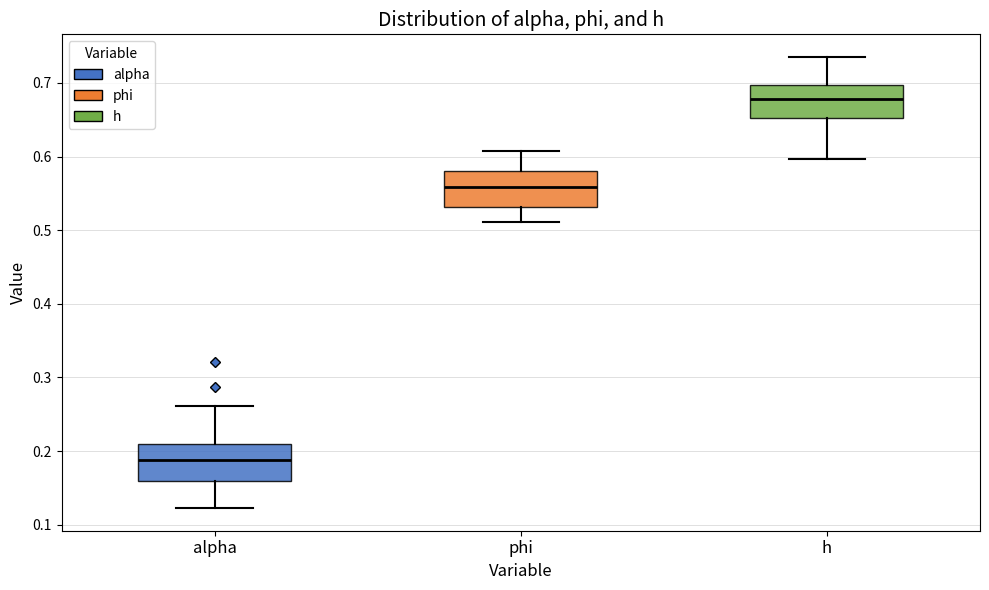

Where does the median line of the box for alpha sit on the y-axis? The values are not printed on the chart, so give them approximately, as read against the axis.

0.19